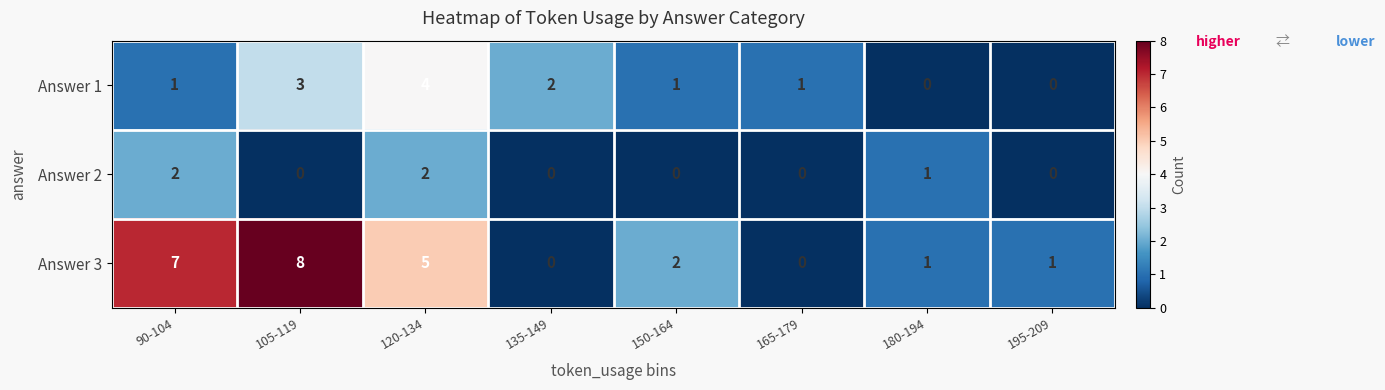

Is the value of Answer 3 at 165-179 greater than the value of Answer 1 at 150-164?

No